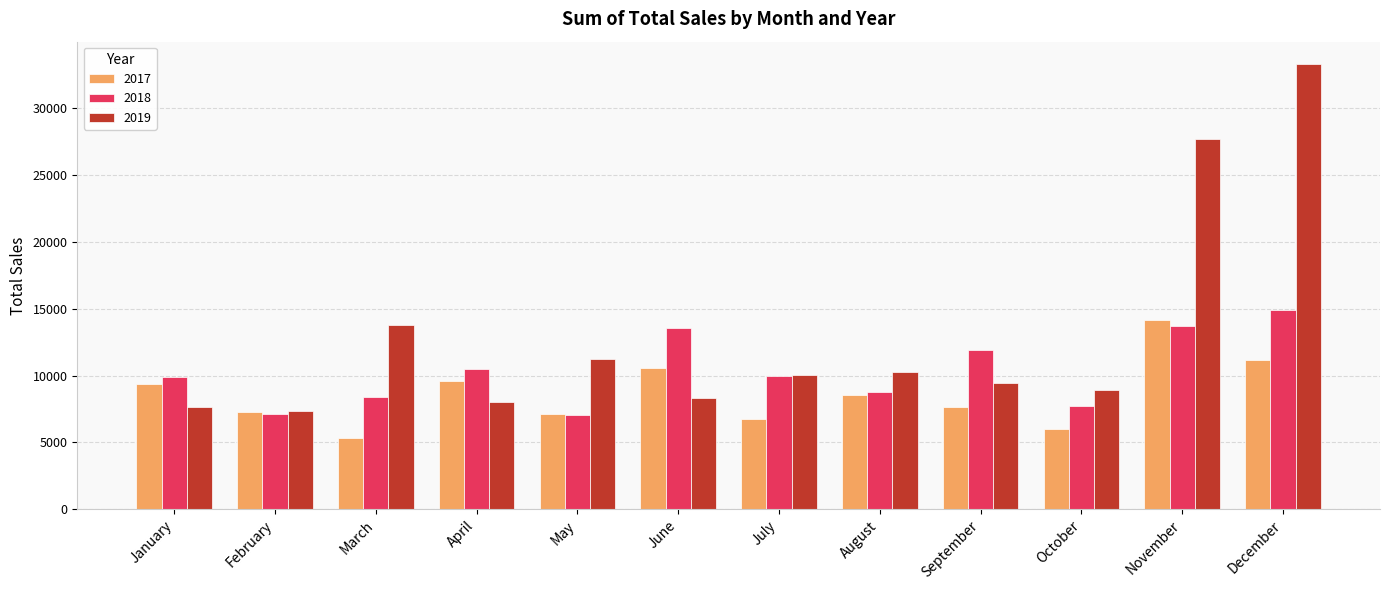

What is the value of the 2018 bar at the 3rd from the left?

8434.0